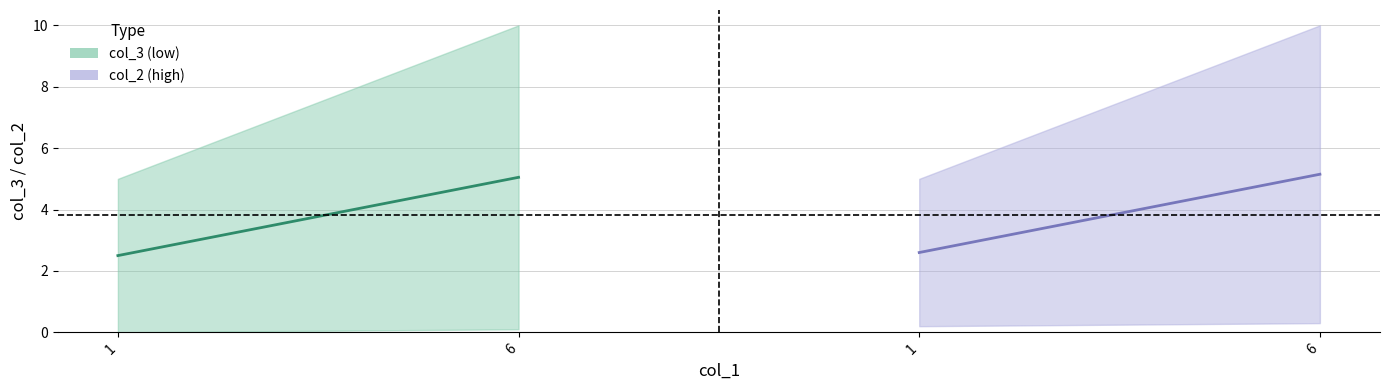

Which series has the largest total across all categories?

col_2